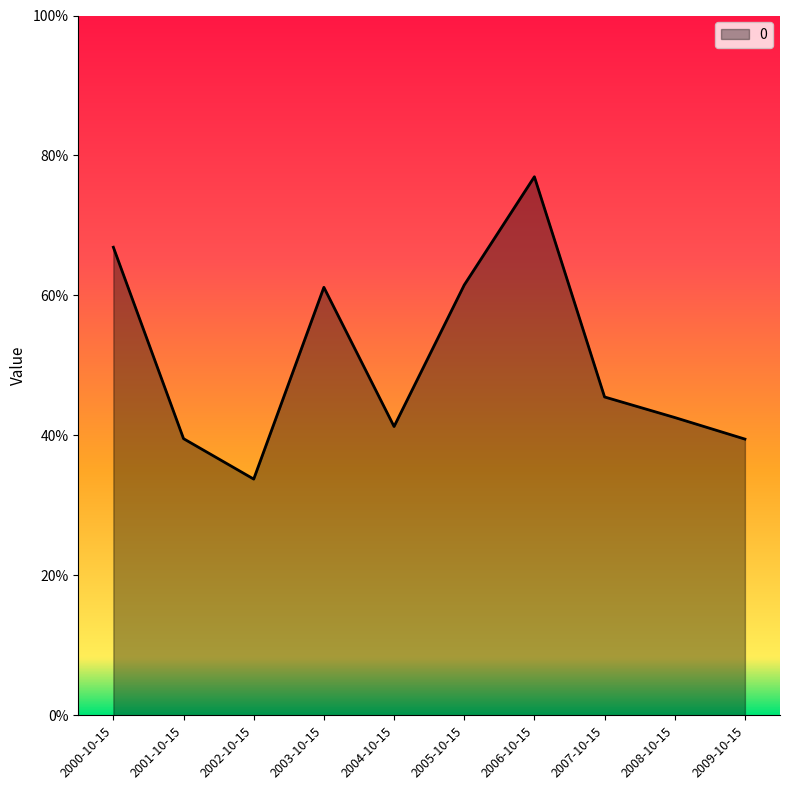

Does the chart display data point markers on the line(s)?

No